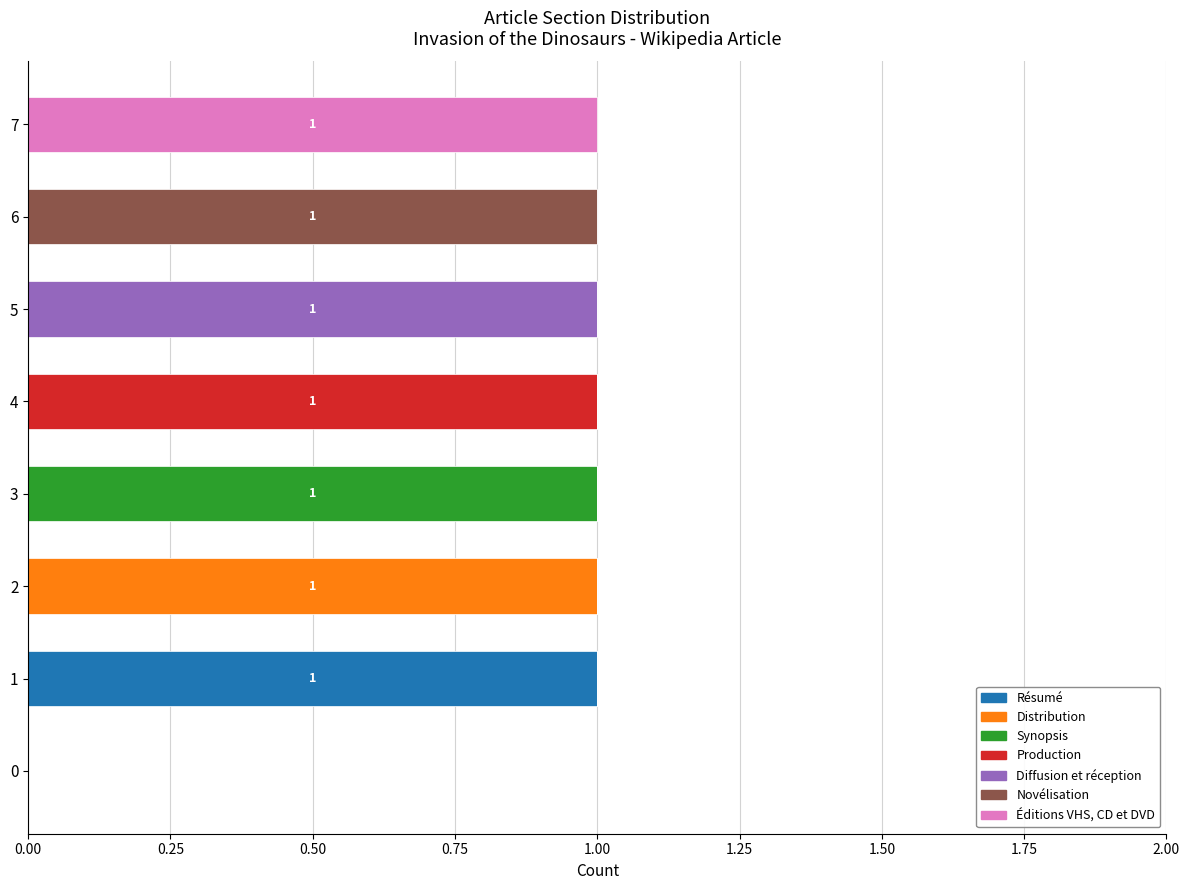

The value of Résumé at 4 is -1. True or false?

False